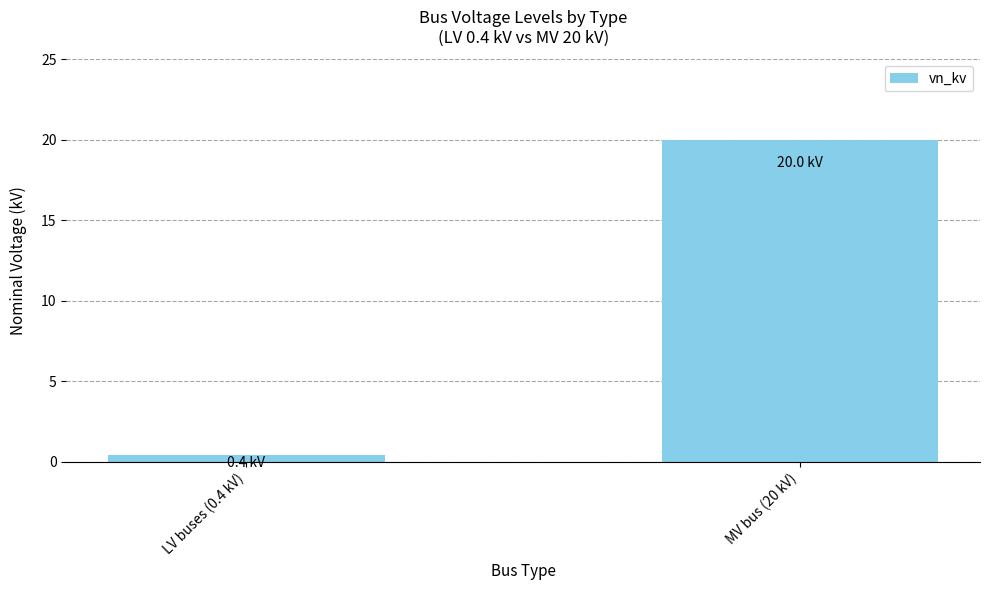

How many bars are there in total?

2